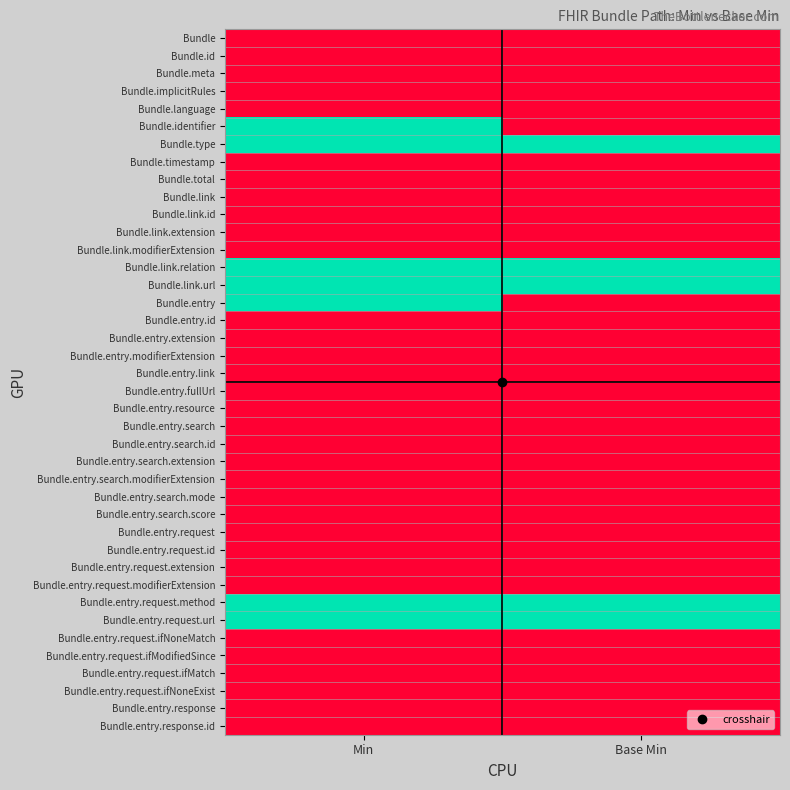

Rank the series at Base Min from lowest to highest value.

Bundle, Bundle.id, Bundle.meta, Bundle.implicitRules, Bundle.language, Bundle.identifier, Bundle.timestamp, Bundle.total, Bundle.link, Bundle.link.id, Bundle.link.extension, Bundle.link.modifierExtension, Bundle.entry, Bundle.entry.id, Bundle.entry.extension, Bundle.entry.modifierExtension, Bundle.entry.link, Bundle.entry.fullUrl, Bundle.entry.resource, Bundle.entry.search, Bundle.entry.search.id, Bundle.entry.search.extension, Bundle.entry.search.modifierExtension, Bundle.entry.search.mode, Bundle.entry.search.score, Bundle.entry.request, Bundle.entry.request.id, Bundle.entry.request.extension, Bundle.entry.request.modifierExtension, Bundle.entry.request.ifNoneMatch, Bundle.entry.request.ifModifiedSince, Bundle.entry.request.ifMatch, Bundle.entry.request.ifNoneExist, Bundle.entry.response, Bundle.entry.response.id, Bundle.type, Bundle.link.relation, Bundle.link.url, Bundle.entry.request.method, Bundle.entry.request.url